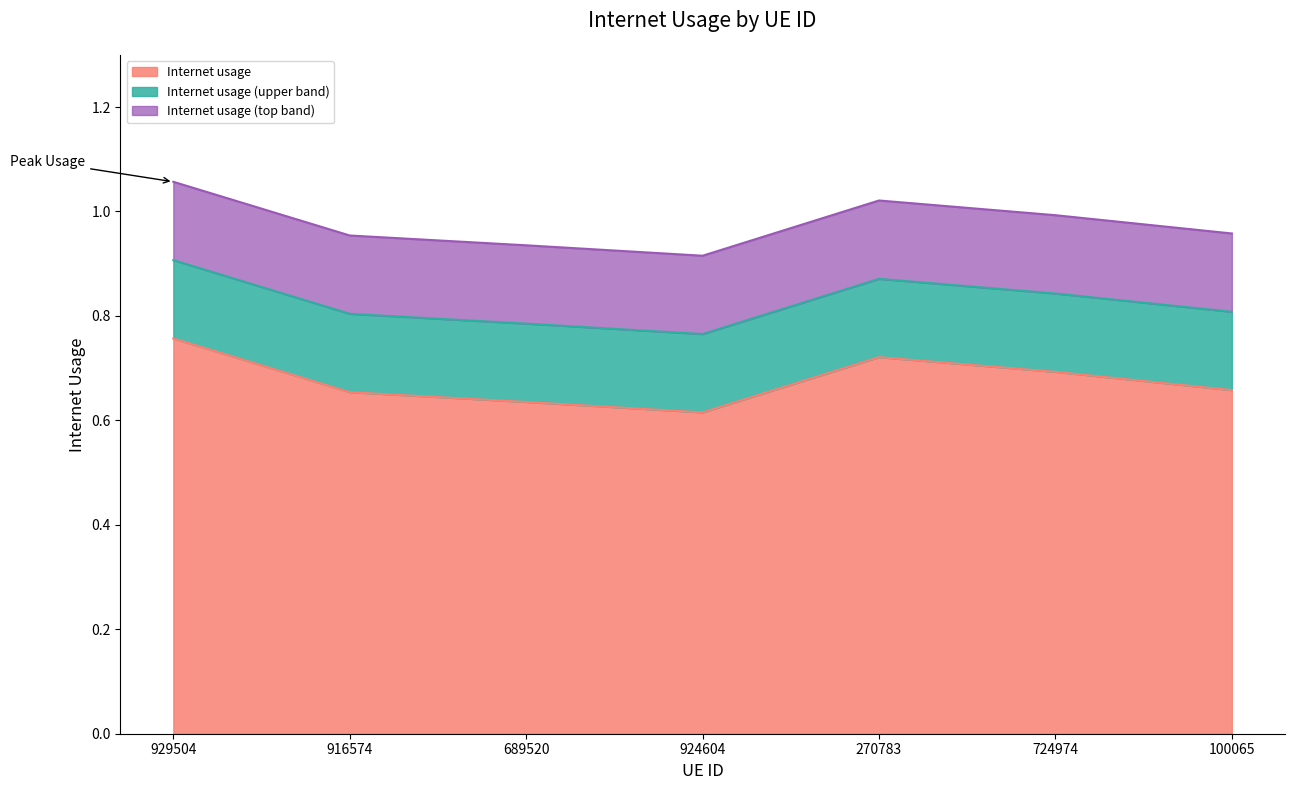

How many lines are shown in the chart?

3